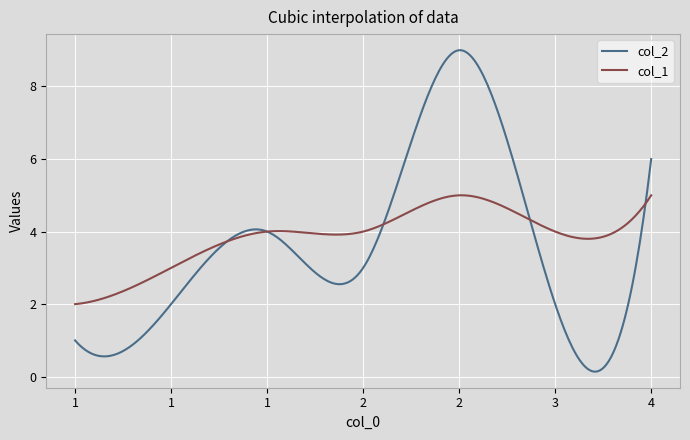

In col_1, how many points are higher than both neighbors (excluding endpoints)?

2